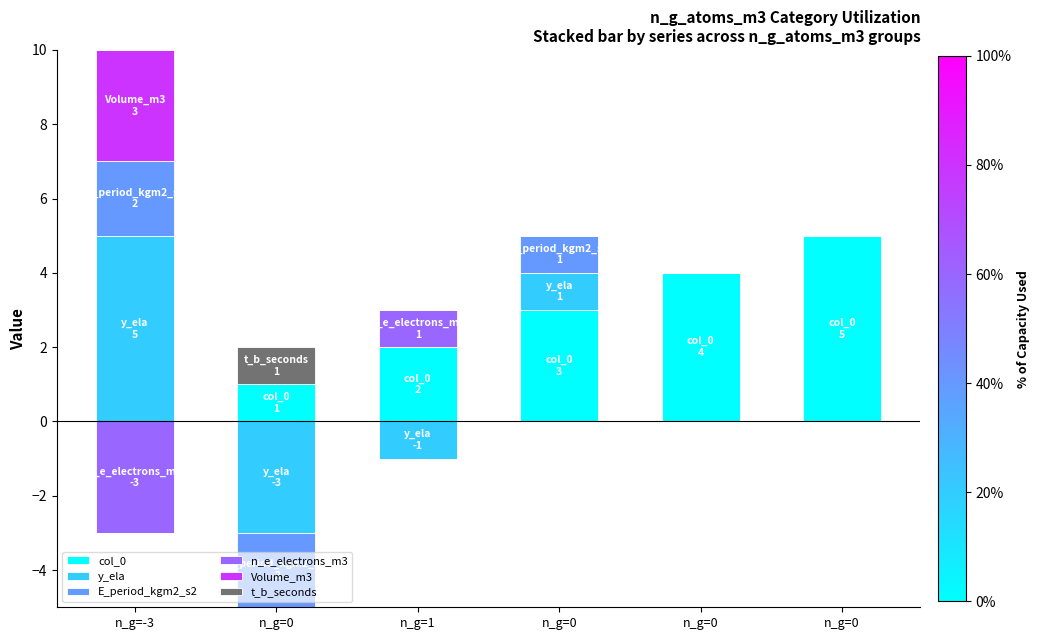

At which label is col_0 closest to 2?

n_g=1